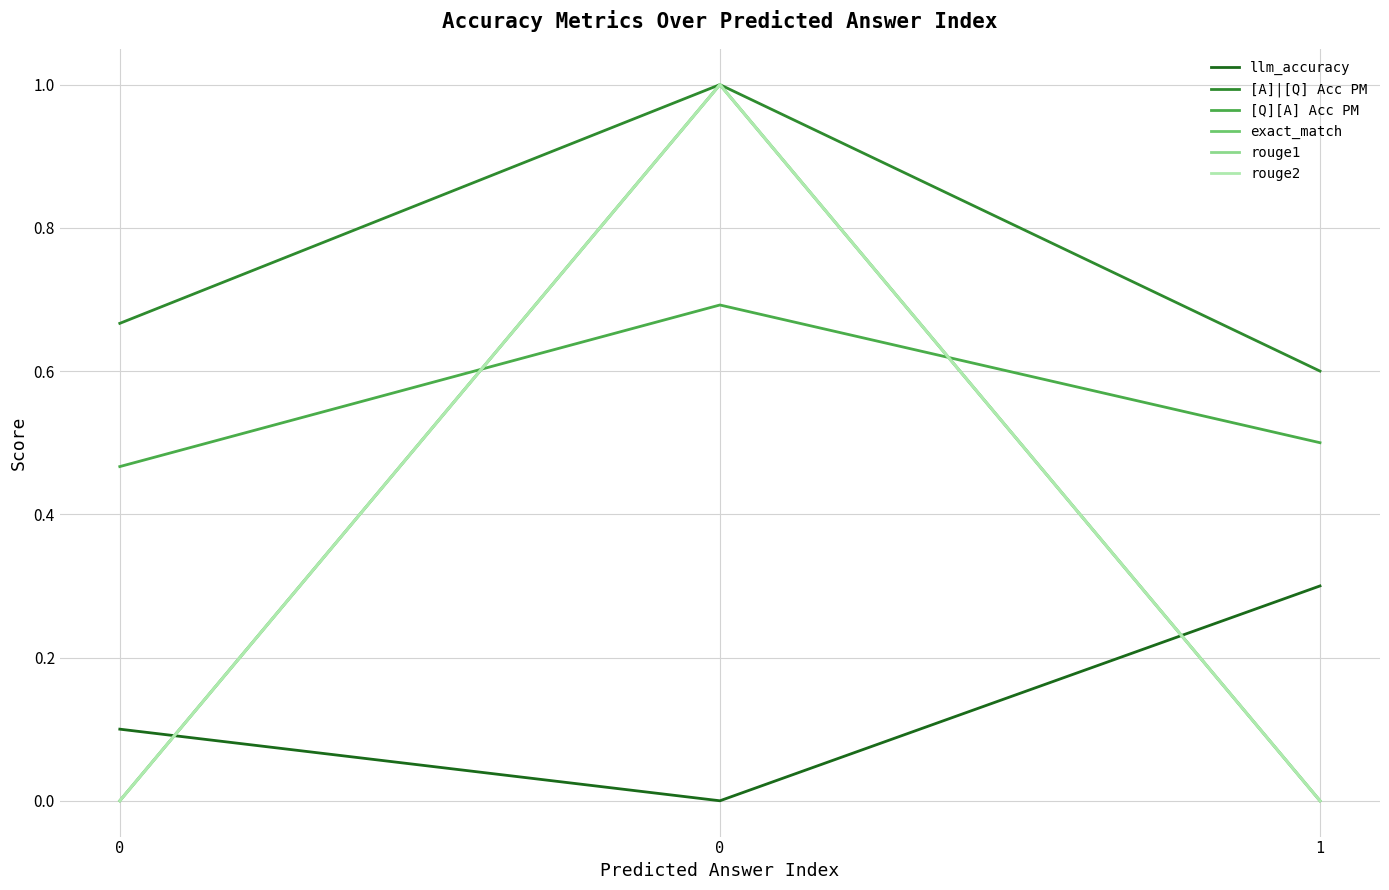

Between 0 and 0, which series saw the biggest shift?

exact_match